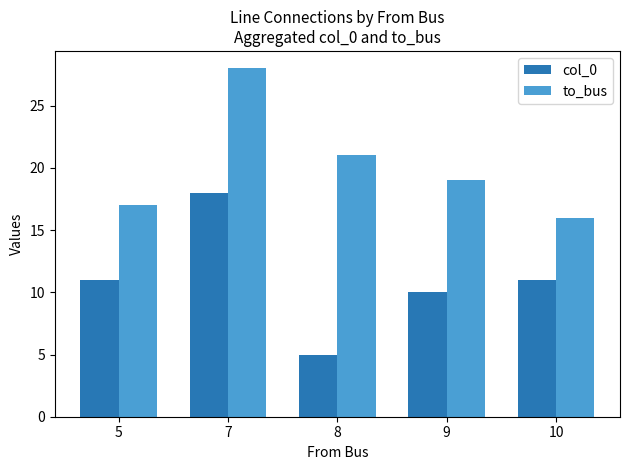

Count the number of categories in the chart.

5